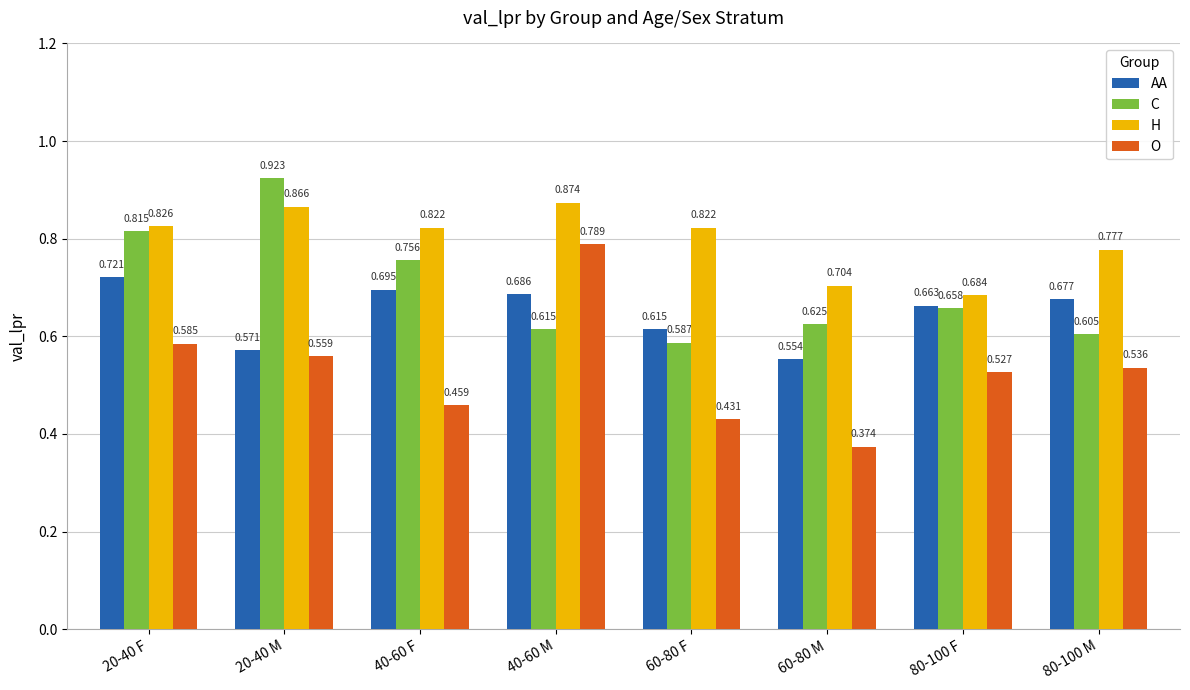

Rank the series by their average value, from lowest to highest.

O, AA, C, H